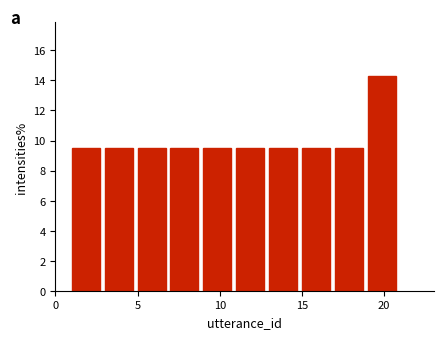

Reading left to right, transcribe this chart: for each bar, give the range it covers on the x-axis and its height. The values are not printed on the chart, so give them approximately, as read against the axis.

1 to 3: 9.6
3 to 5: 9.6
5 to 7: 9.6
7 to 9: 9.6
9 to 11: 9.6
11 to 13: 9.6
13 to 15: 9.6
15 to 17: 9.6
17 to 19: 9.6
19 to 21: 14.2